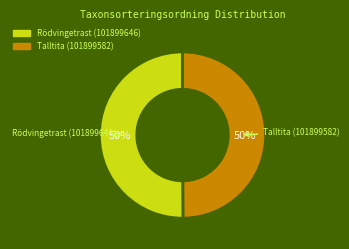

True or false: Rödvingetrast (101899646) accounts for 50% of the total.

True